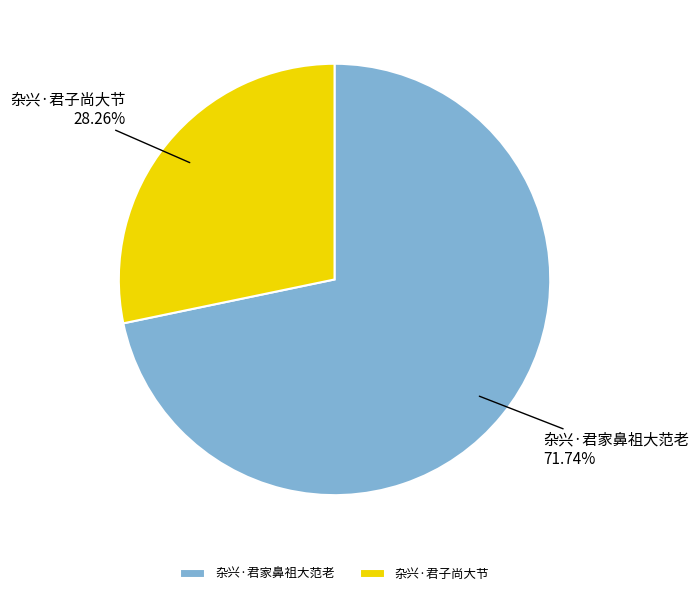

What percentage do 杂兴·君家鼻祖大范老 and 杂兴·君子尚大节 together represent?

100.0%